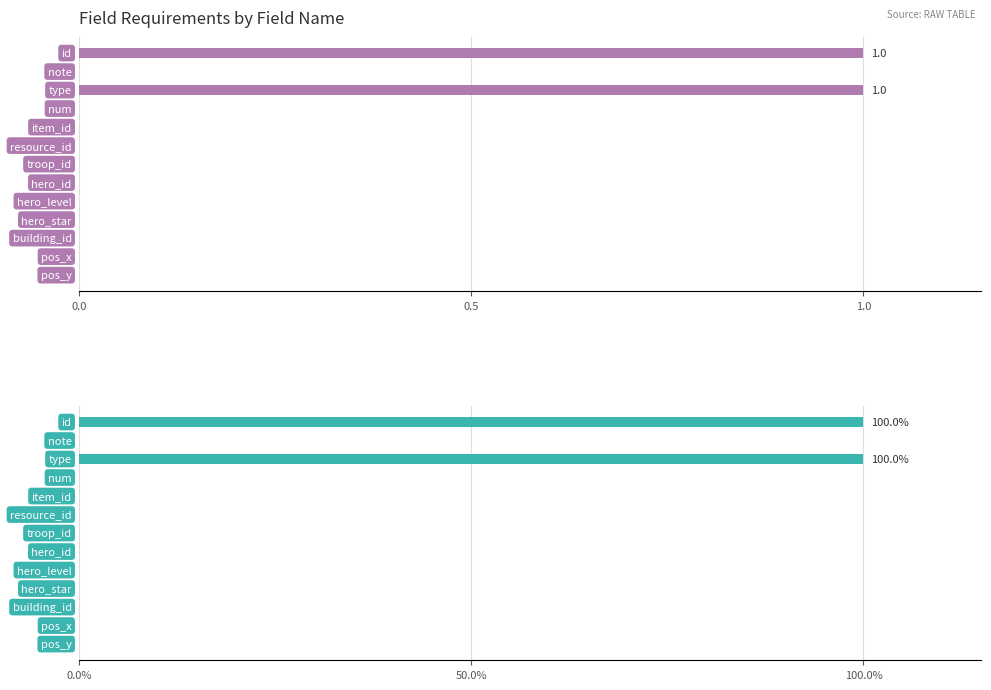

Between 0.0 and 8, which series saw the biggest shift?

Mandatory %